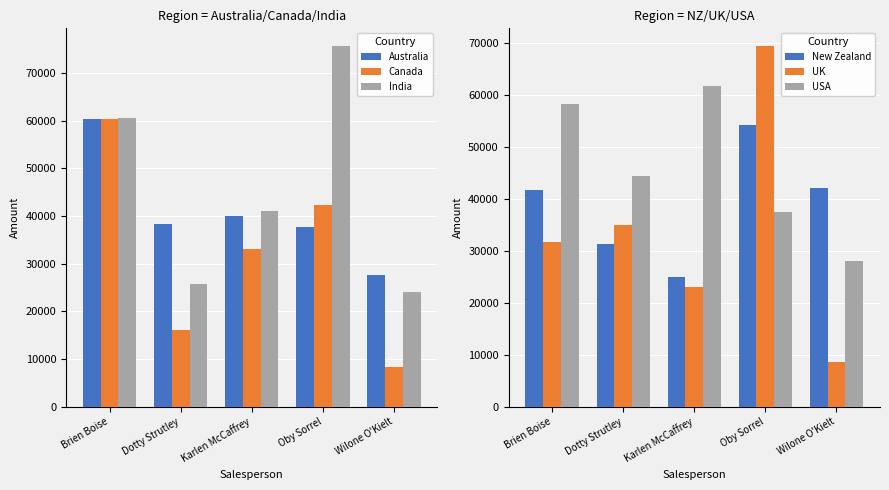

Rank the series at Brien Boise from lowest to highest value.

UK, New Zealand, USA, Canada, Australia, India